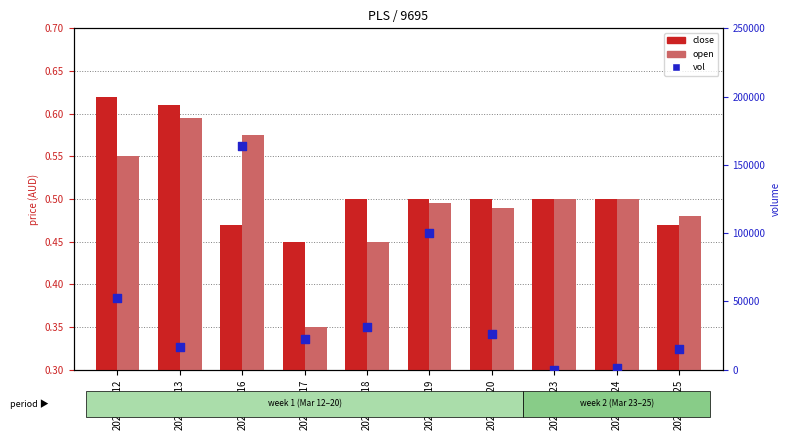

At how many categories does at least one series exceed 39260?

3